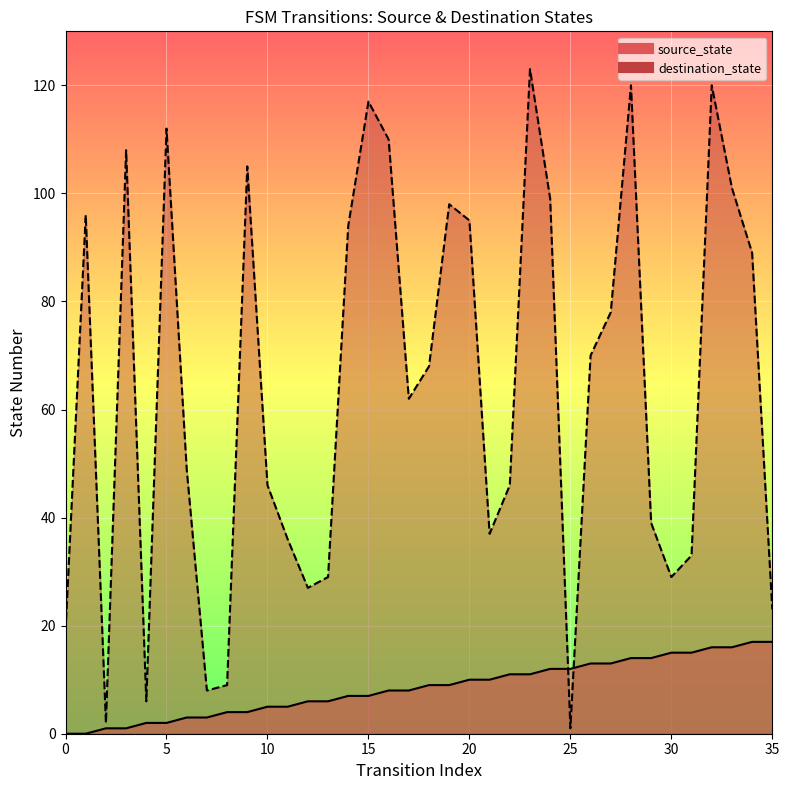

Is it true that source_state equals 4 at 5?

False